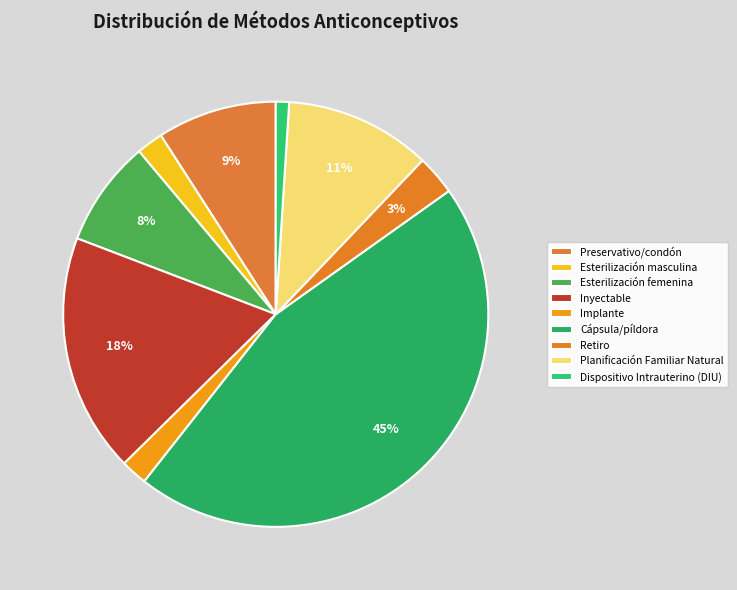

What is the largest slice in the pie chart?

Cápsula/píldora